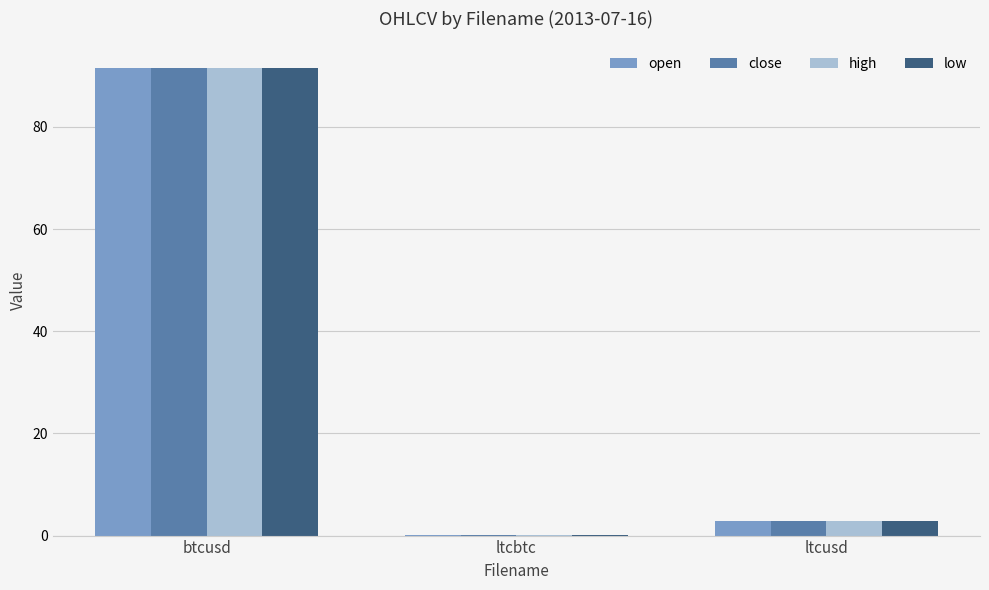

What is the sum of all high values?

94.5